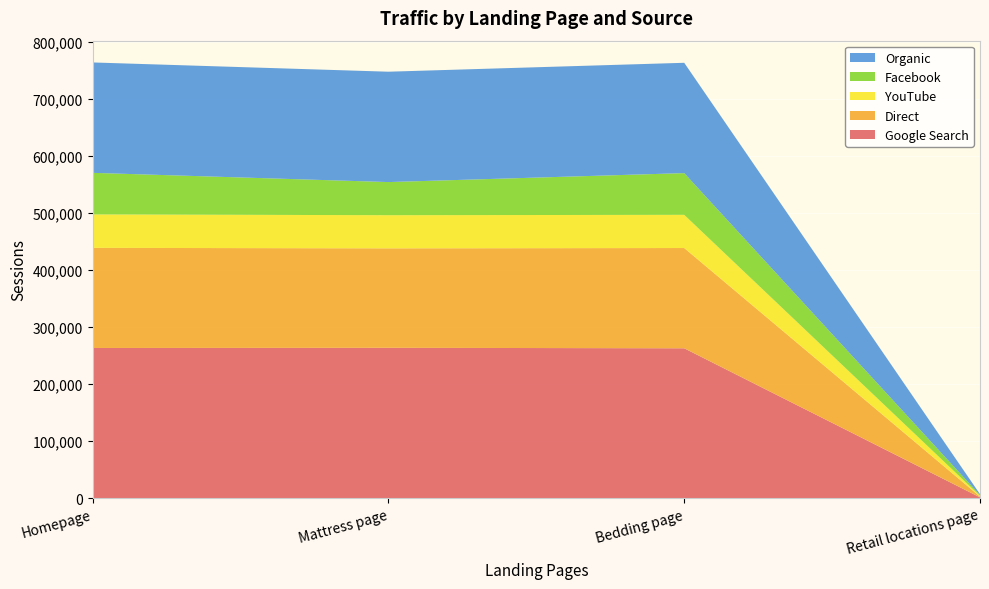

Reading left to right, extract all data points from this chart.

Google Search: Homepage=263135	Mattress page=263445	Bedding page=262603	Retail locations page=1350
Direct: Homepage=175431	Mattress page=174327	Bedding page=175696	Retail locations page=1373
YouTube: Homepage=58645	Mattress page=58052	Bedding page=58173	Retail locations page=1334
Facebook: Homepage=72838	Mattress page=58052	Bedding page=73107	Retail locations page=1405
Organic: Homepage=193452	Mattress page=193397	Bedding page=193321	Retail locations page=1402